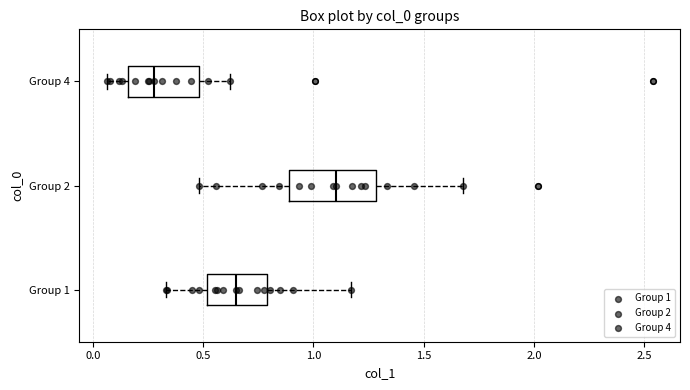

Comparing the boxes themselves (not the whiskers), which one is the widest?

Group 2